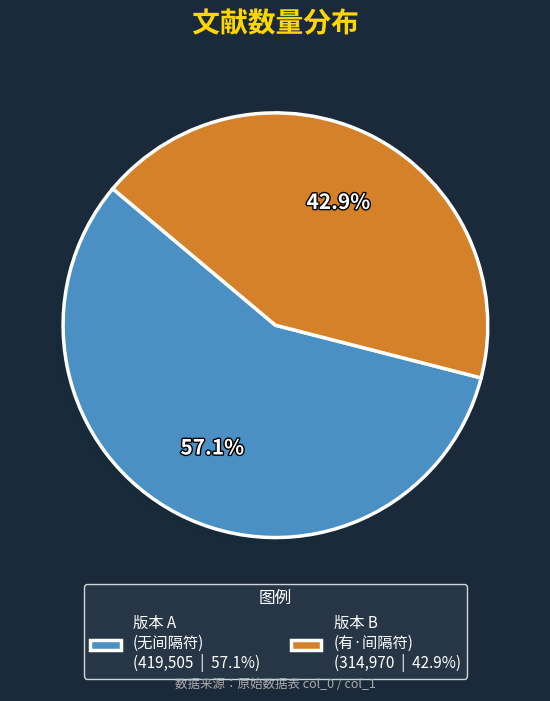

To the nearest percent, what is the difference between the largest and smallest slice percentages?

14%